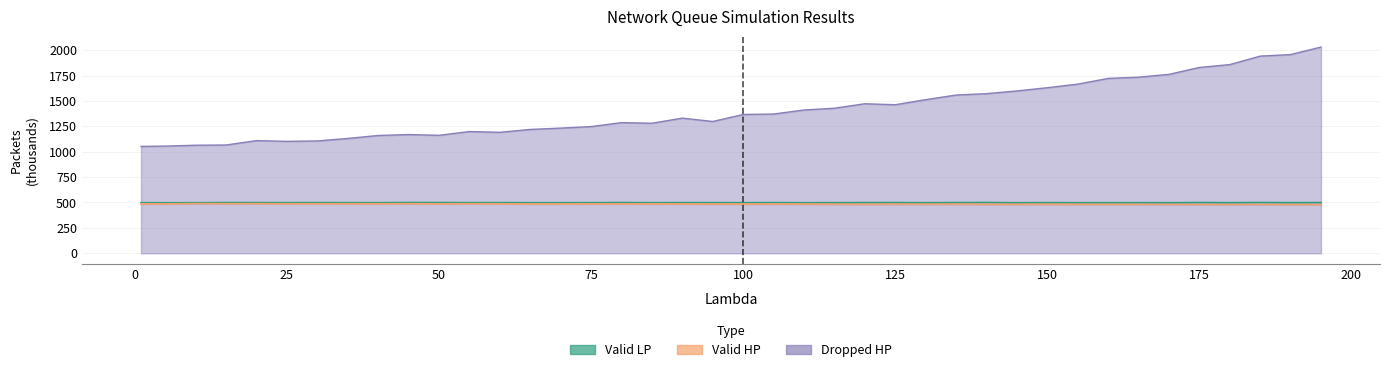

What is the sum of all Dropped HP values?

56331.6